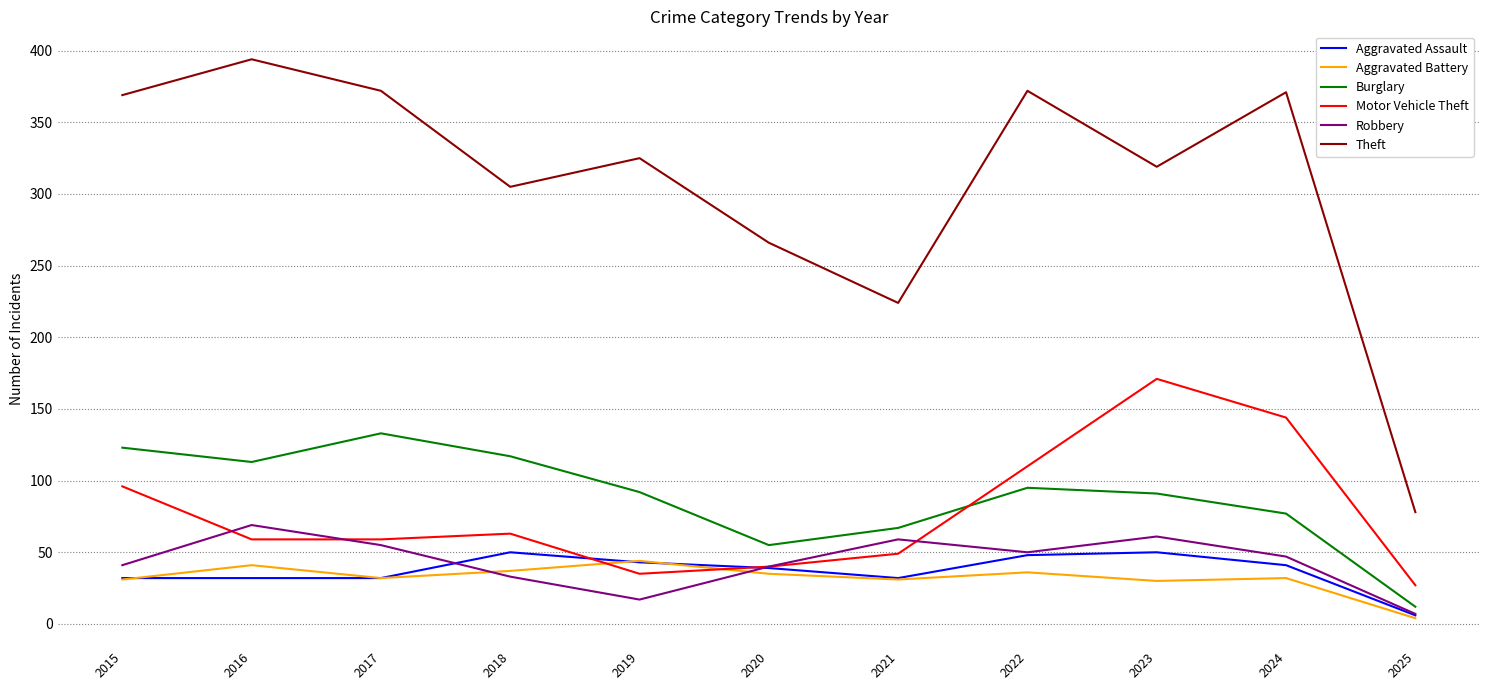

What is the spread (max minus min) of values at 2015?

338